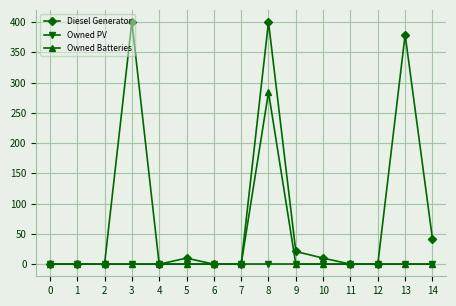

Between 9 and 12, which series saw the biggest shift?

Diesel Generator